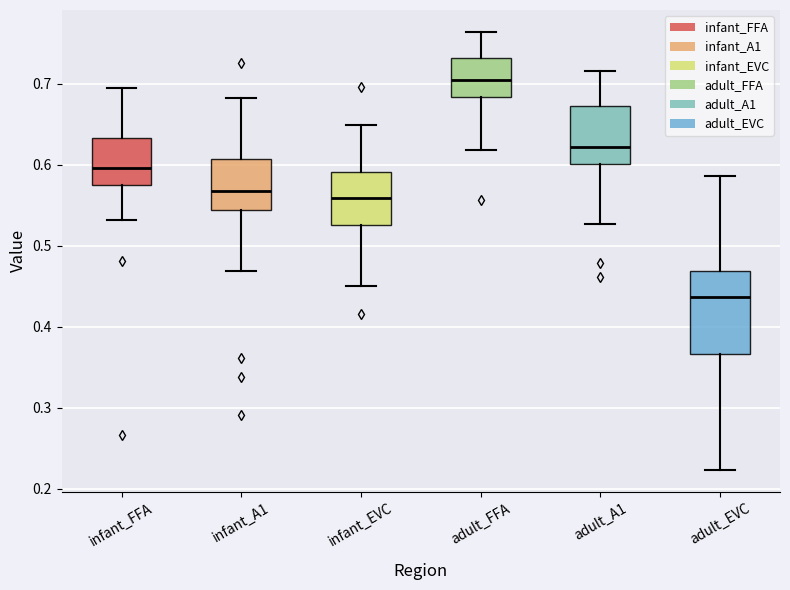

Reading left to right, transcribe this box plot: for each box, give where its median line is, the range the box spans, and where its two whiskers end, as read against the y-axis. The values are not printed on the chart, so give them approximately, as read against the axis.

infant_FFA: median 0.60, box 0.58 to 0.63, whiskers 0.53 to 0.70
infant_A1: median 0.57, box 0.54 to 0.61, whiskers 0.47 to 0.68
infant_EVC: median 0.56, box 0.53 to 0.59, whiskers 0.45 to 0.65
adult_FFA: median 0.70, box 0.68 to 0.73, whiskers 0.62 to 0.76
adult_A1: median 0.62, box 0.60 to 0.67, whiskers 0.53 to 0.72
adult_EVC: median 0.44, box 0.37 to 0.47, whiskers 0.22 to 0.59